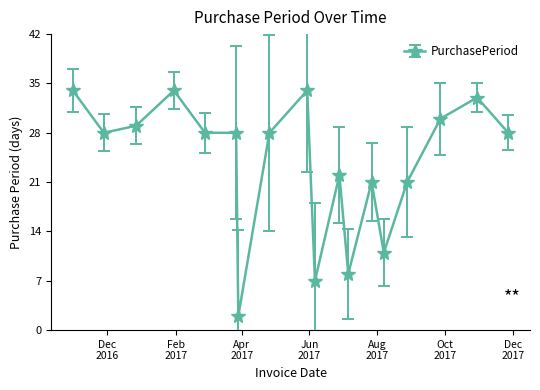

Reading right to left, what are all the values shown in this chart?

28	33	30	21	11	21	8	22	7	34	28	2	28	28	34	29	28	34